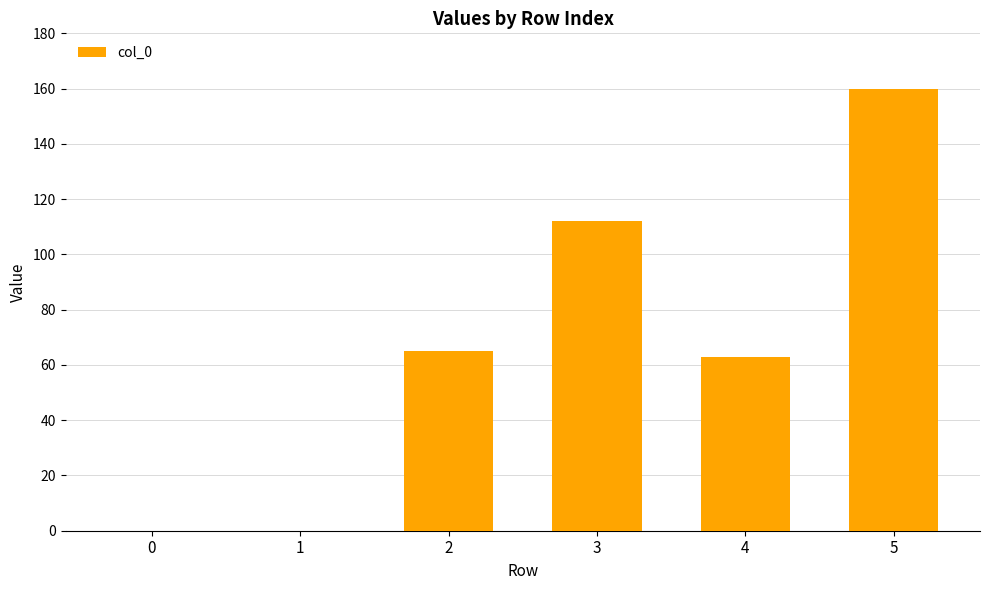

Reading left to right, transcribe all the data shown in this chart.

0=0	1=0	2=65	3=112	4=63	5=160